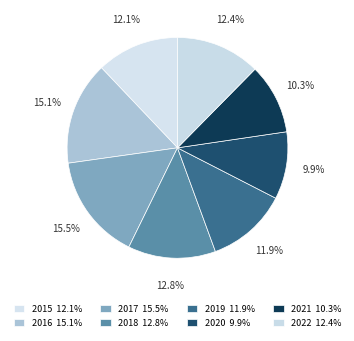

Is 2022 the majority of the pie?

No